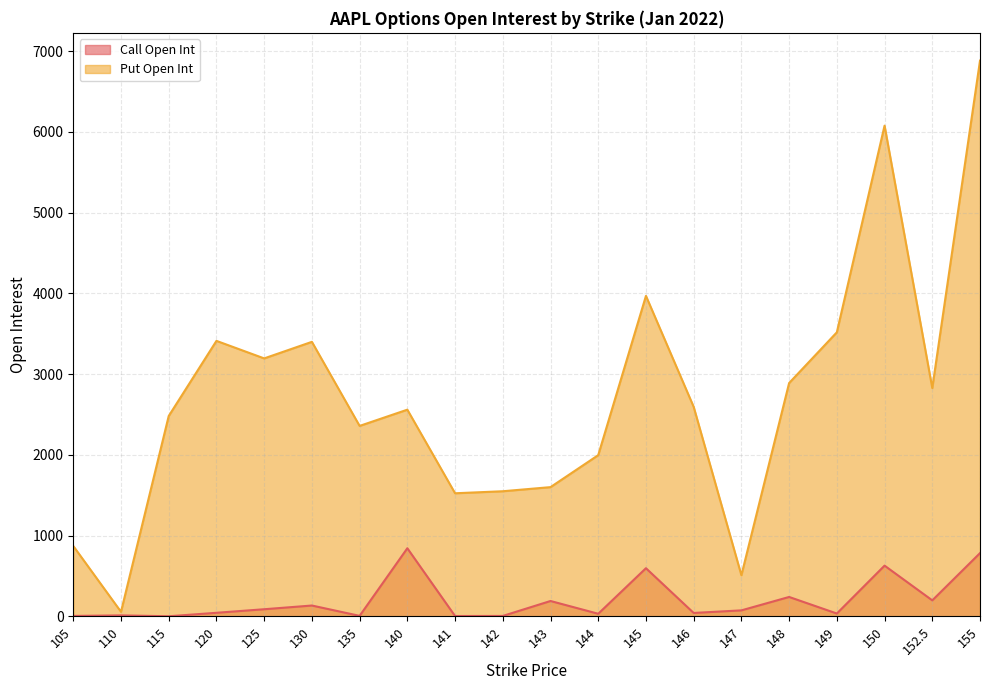

What is the minimum value shown in the chart?

1